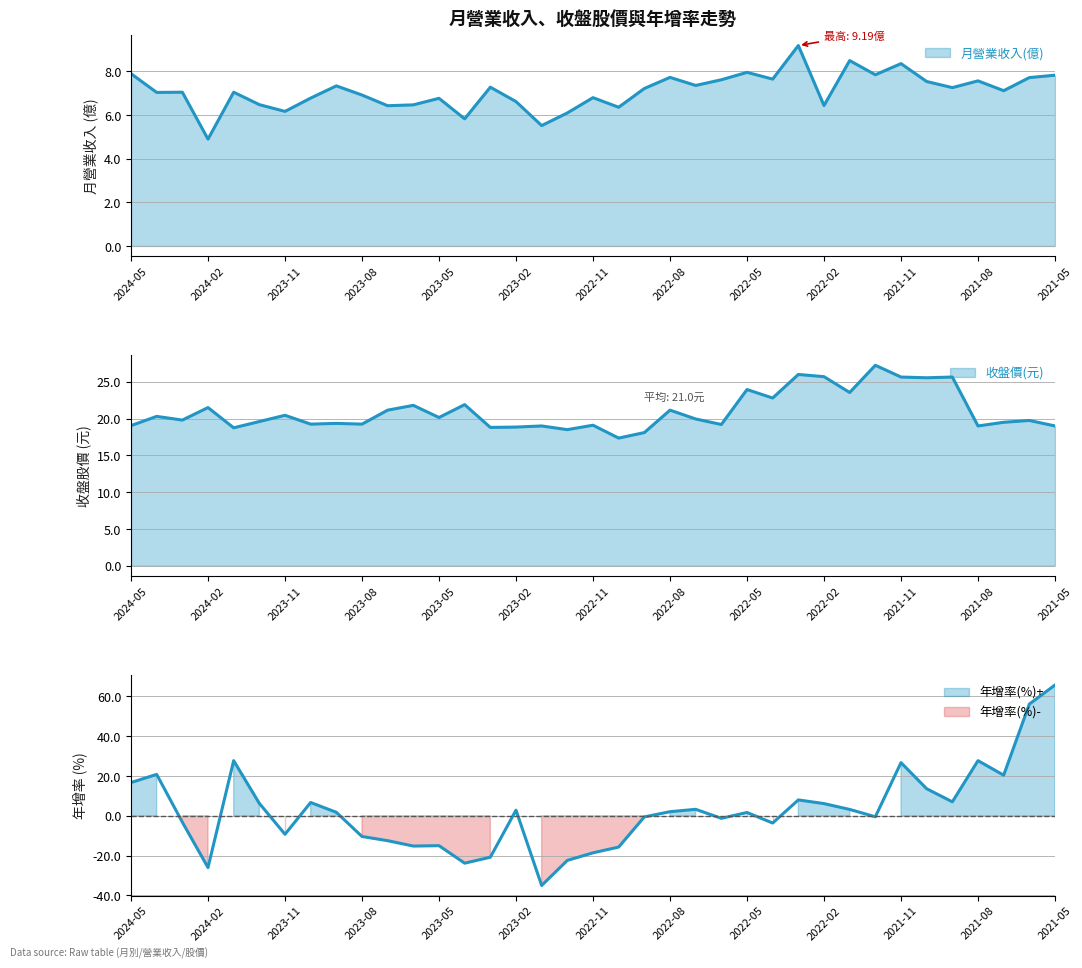

Where does the 年增率(%) series first go above 1?

2024-05